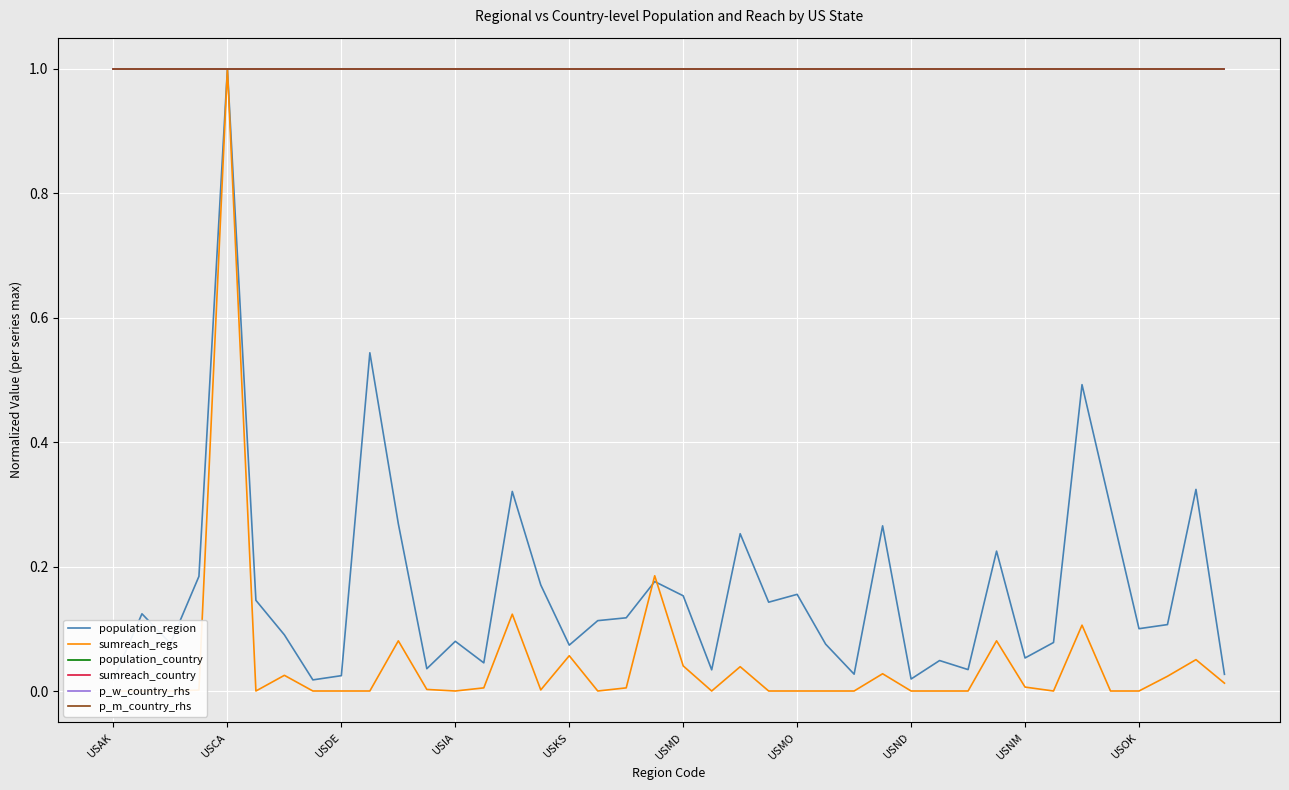

Which series has the largest total across all categories?

population_country